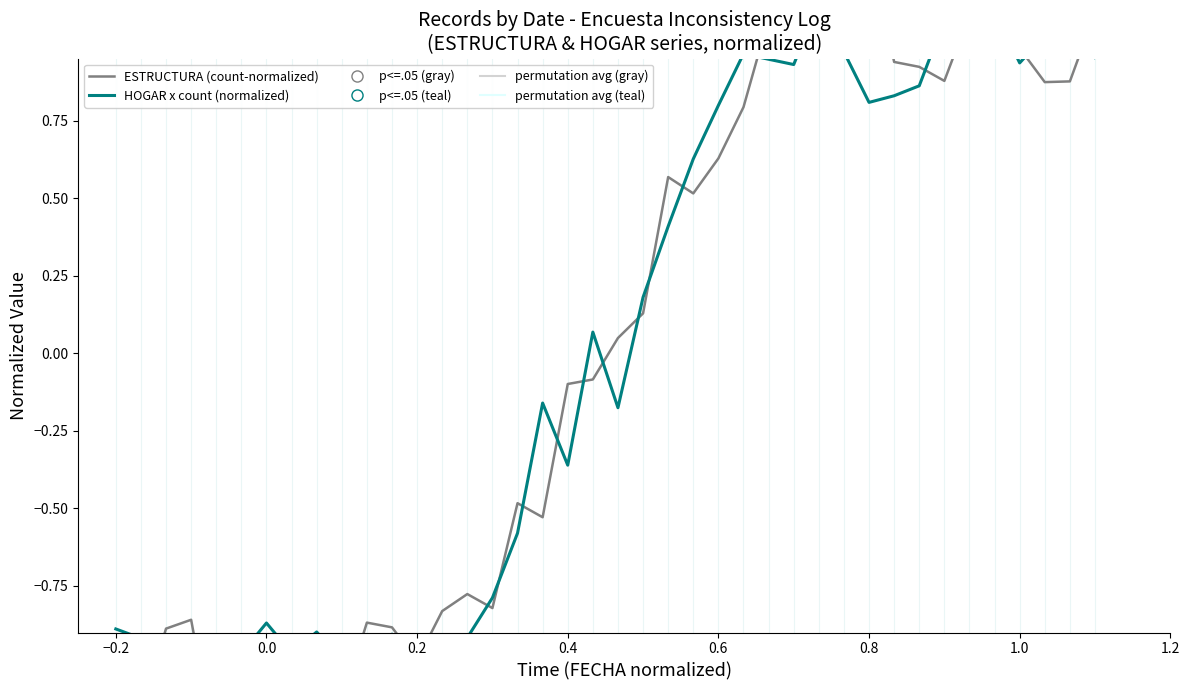

What is the value of the ESTRUCTURA (count-normalized) point at the 13th from the left?

-1.0